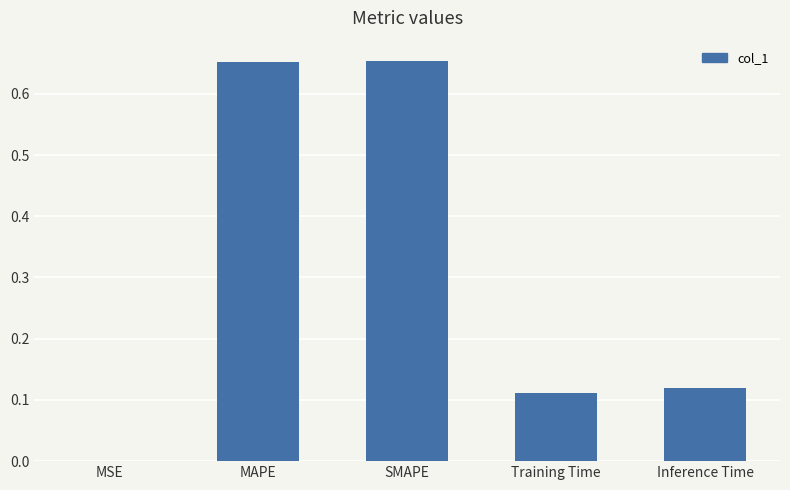

What is the sum of the values at SMAPE and MAPE?

1.3